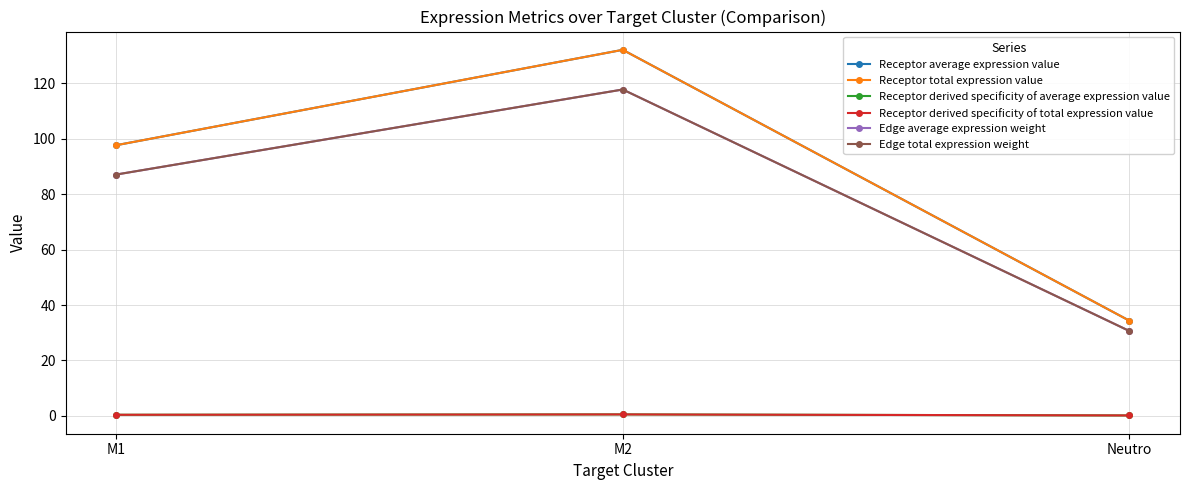

What is the label of the 3rd point from the left?

Neutro